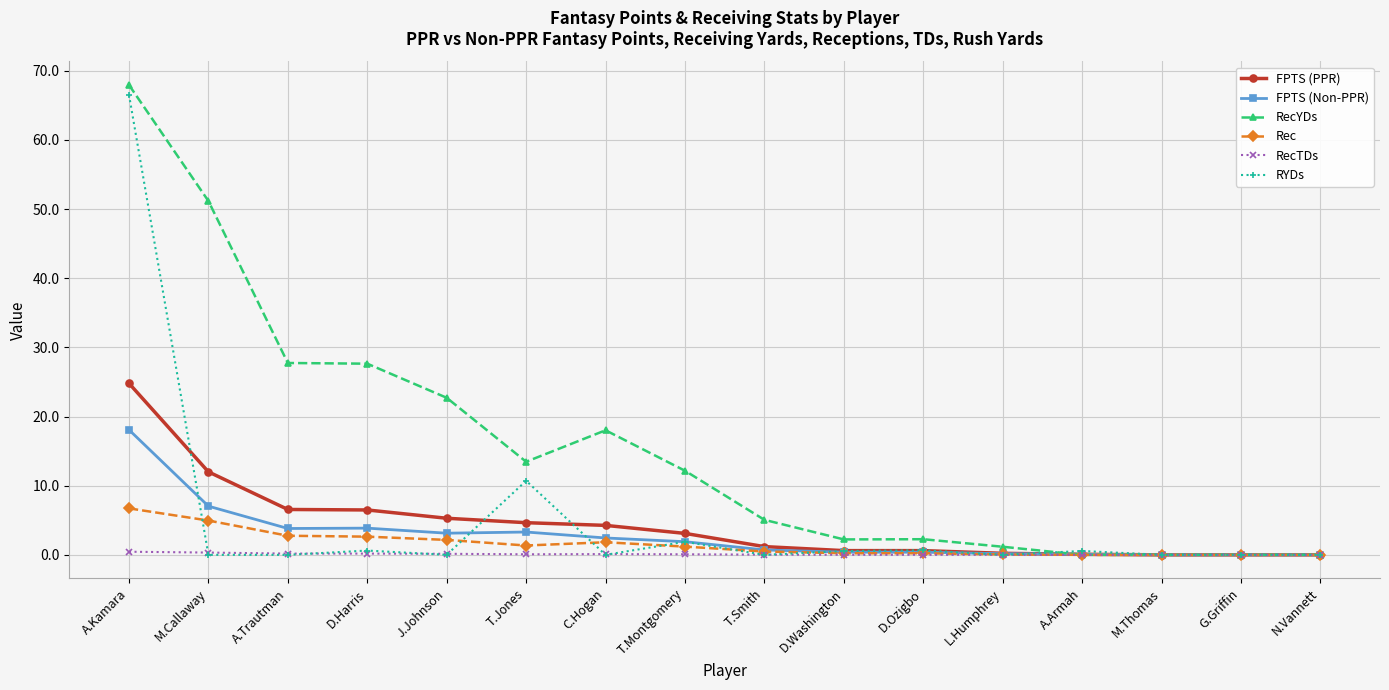

Where is RYDs nearest to the value 33?

T.Jones